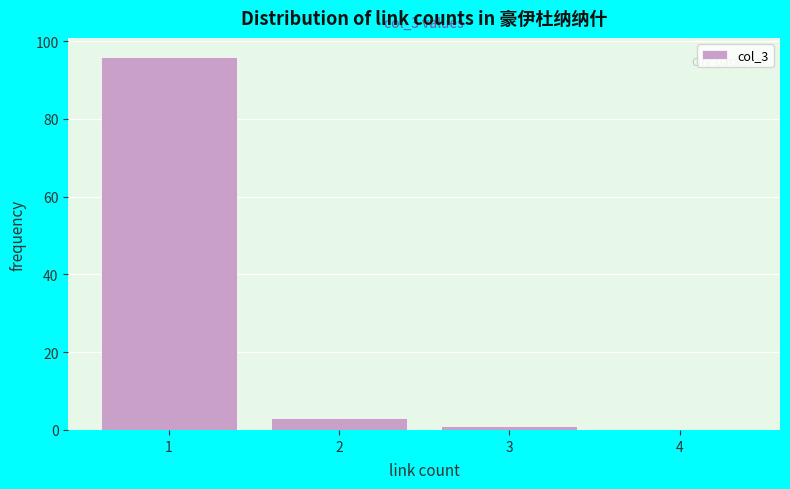

Over which range of the x-axis is the bar tallest?

0.5 to 1.5